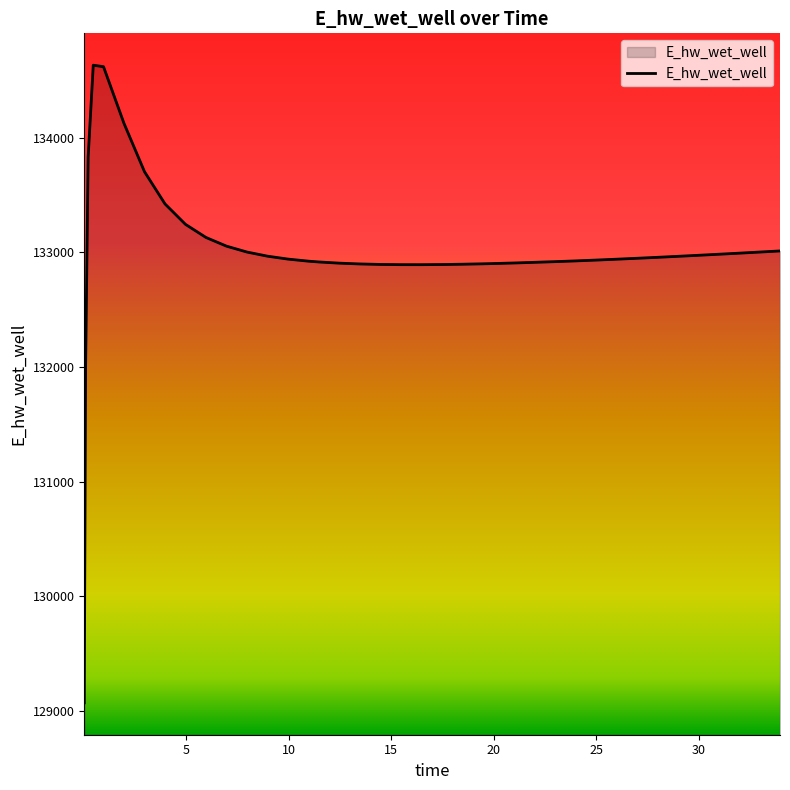

What is the difference between the maximum and minimum values?

5559.3